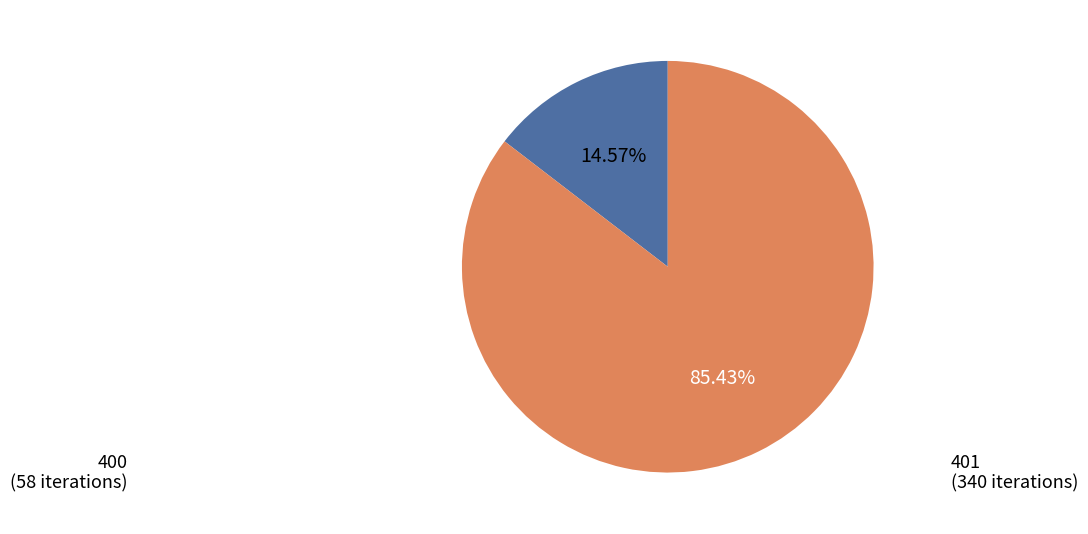

To the nearest percent, what percentage of the pie is 400?

15%